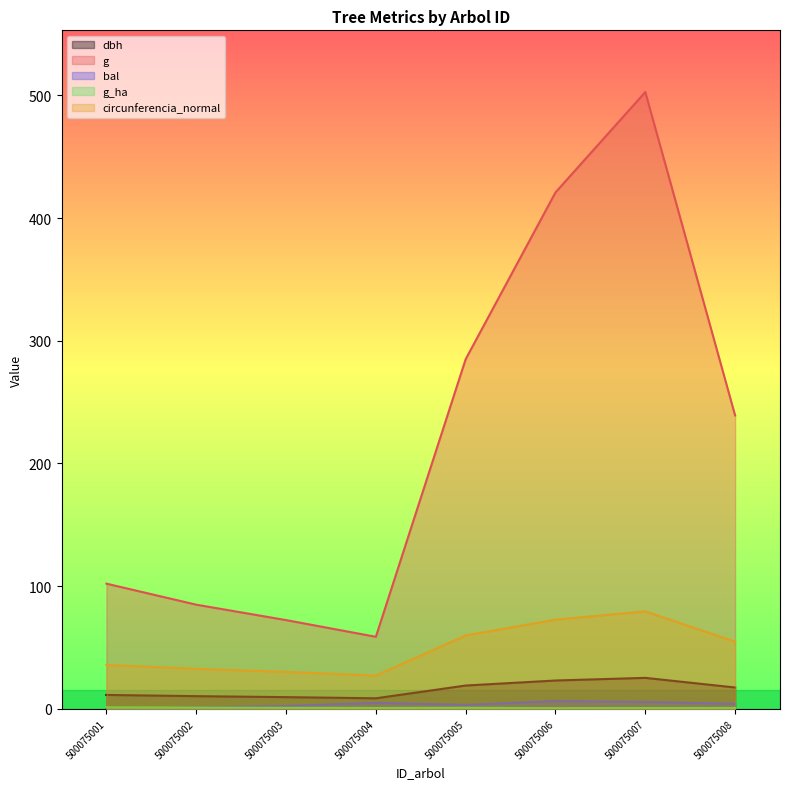

At which category is the sum across all series the highest?

500075007